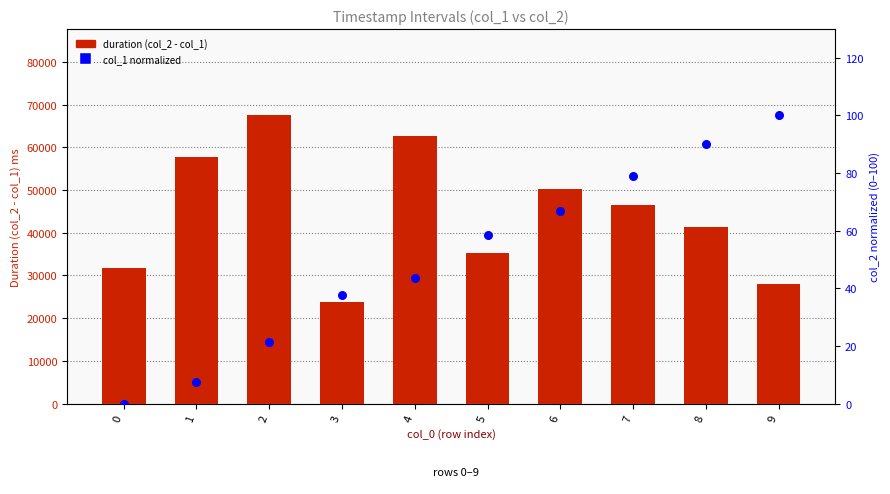

Which series has the largest total across all categories?

col_1 (duration)